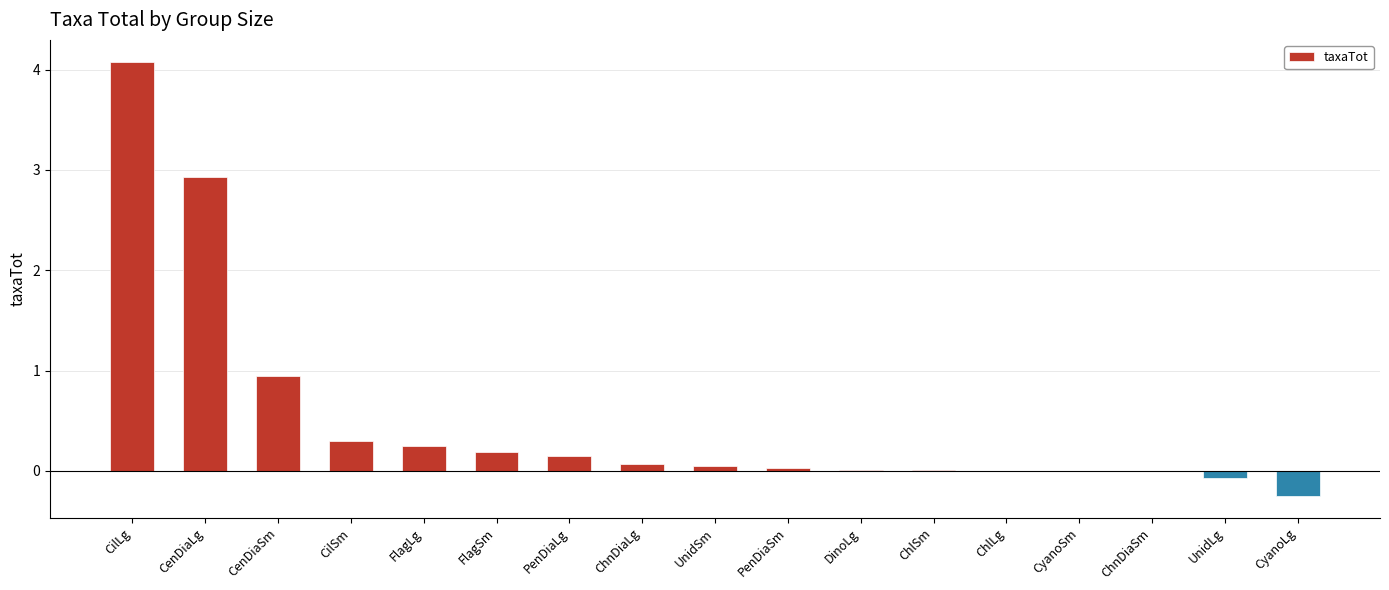

Between CilSm and PenDiaSm, which is larger?

CilSm